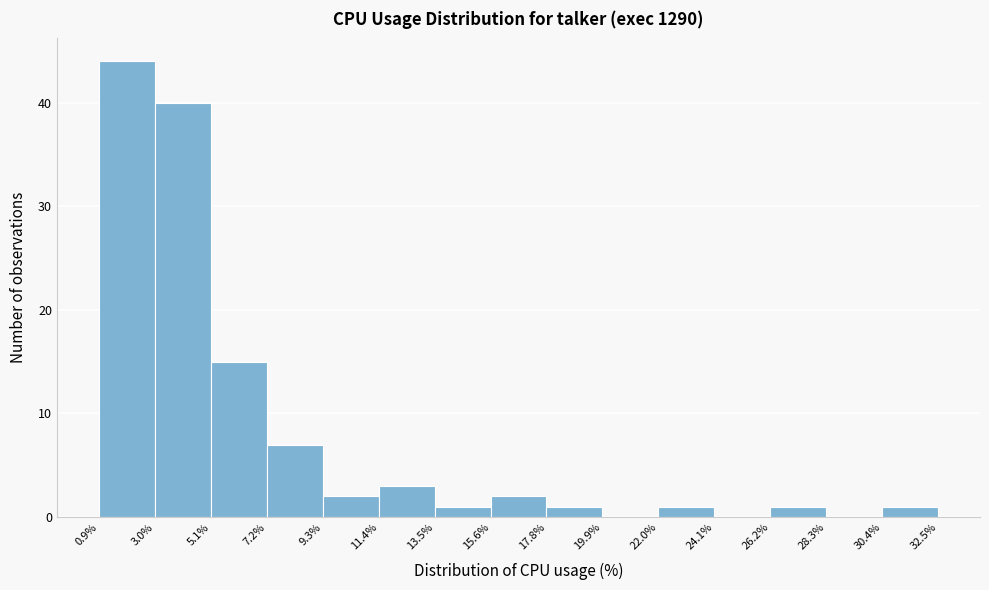

Reading left to right, list every bar in this chart as the range it spans on the x-axis followed by its height. The values are not printed on the chart, so give them approximately, as read against the axis.

0.9% to 3.0%: 44
3.0% to 5.1%: 40
5.1% to 7.2%: 15
7.2% to 9.3%: 7
9.3% to 11.4%: 2
11.4% to 13.5%: 3
13.5% to 15.6%: 1
15.6% to 17.8%: 2
17.8% to 19.9%: 1
19.9% to 22.0%: 0
22.0% to 24.1%: 1
24.1% to 26.2%: 0
26.2% to 28.3%: 1
28.3% to 30.4%: 0
30.4% to 32.5%: 1